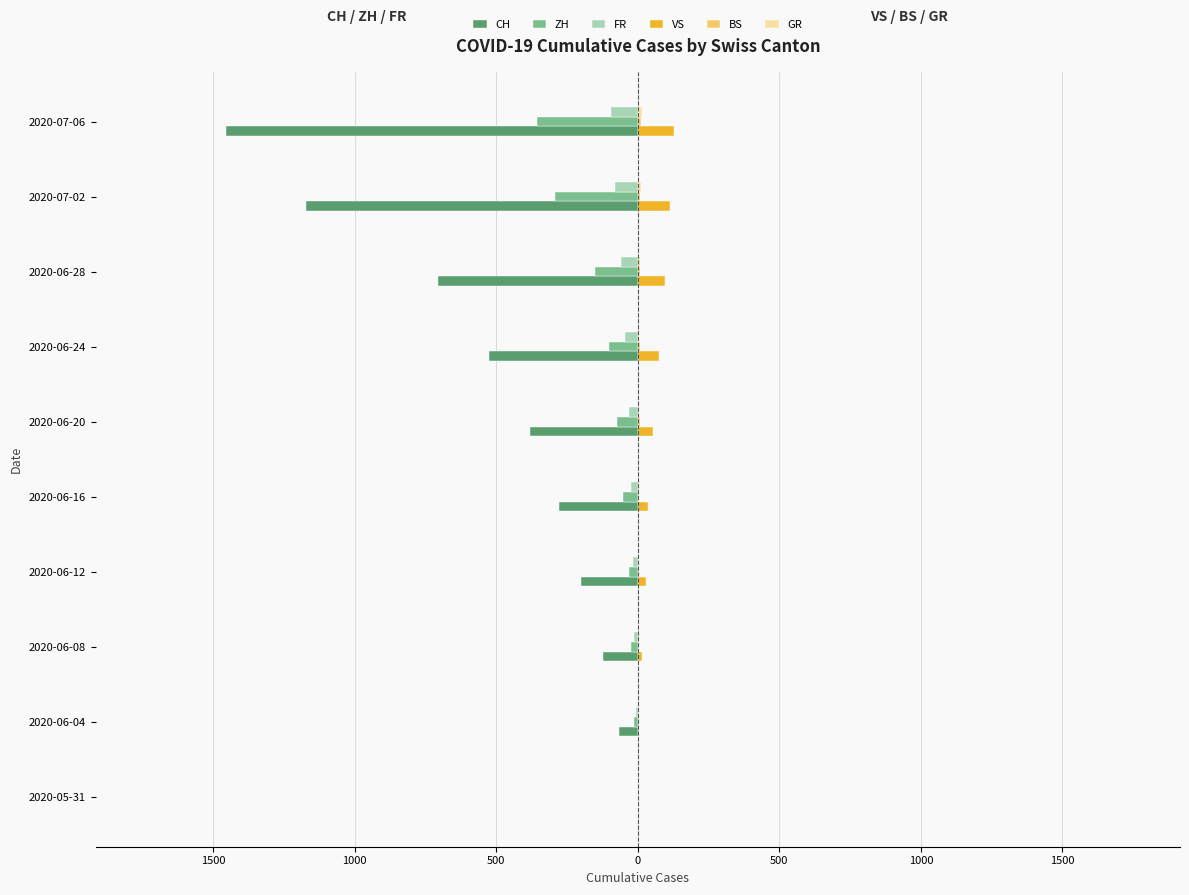

What is the difference between the second highest and second lowest values in the BS series?

7